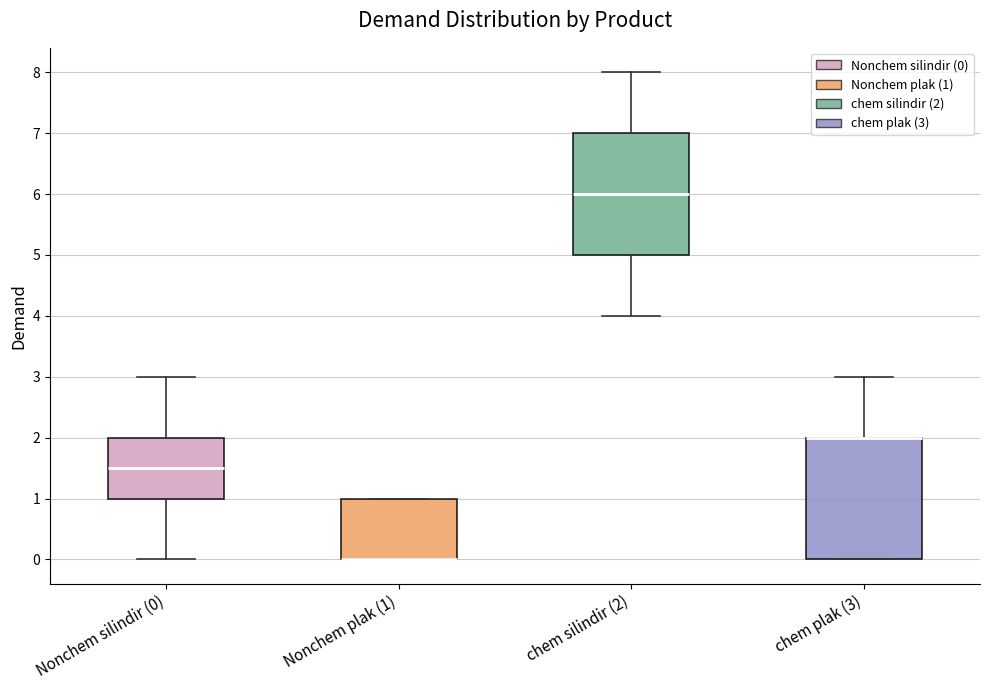

Where is the lower edge of the box for Nonchem silindir (0) on the y-axis? The values are not printed on the chart, so give them approximately, as read against the axis.

1.0